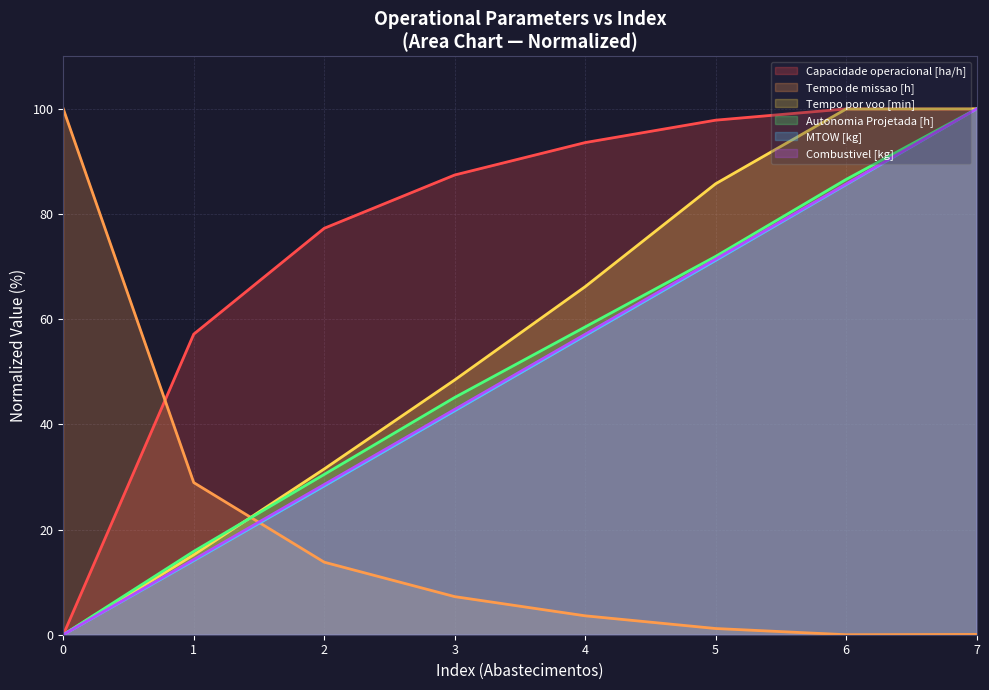

Which series has the widest spread of values?

Capacidade operacional [ha/h]